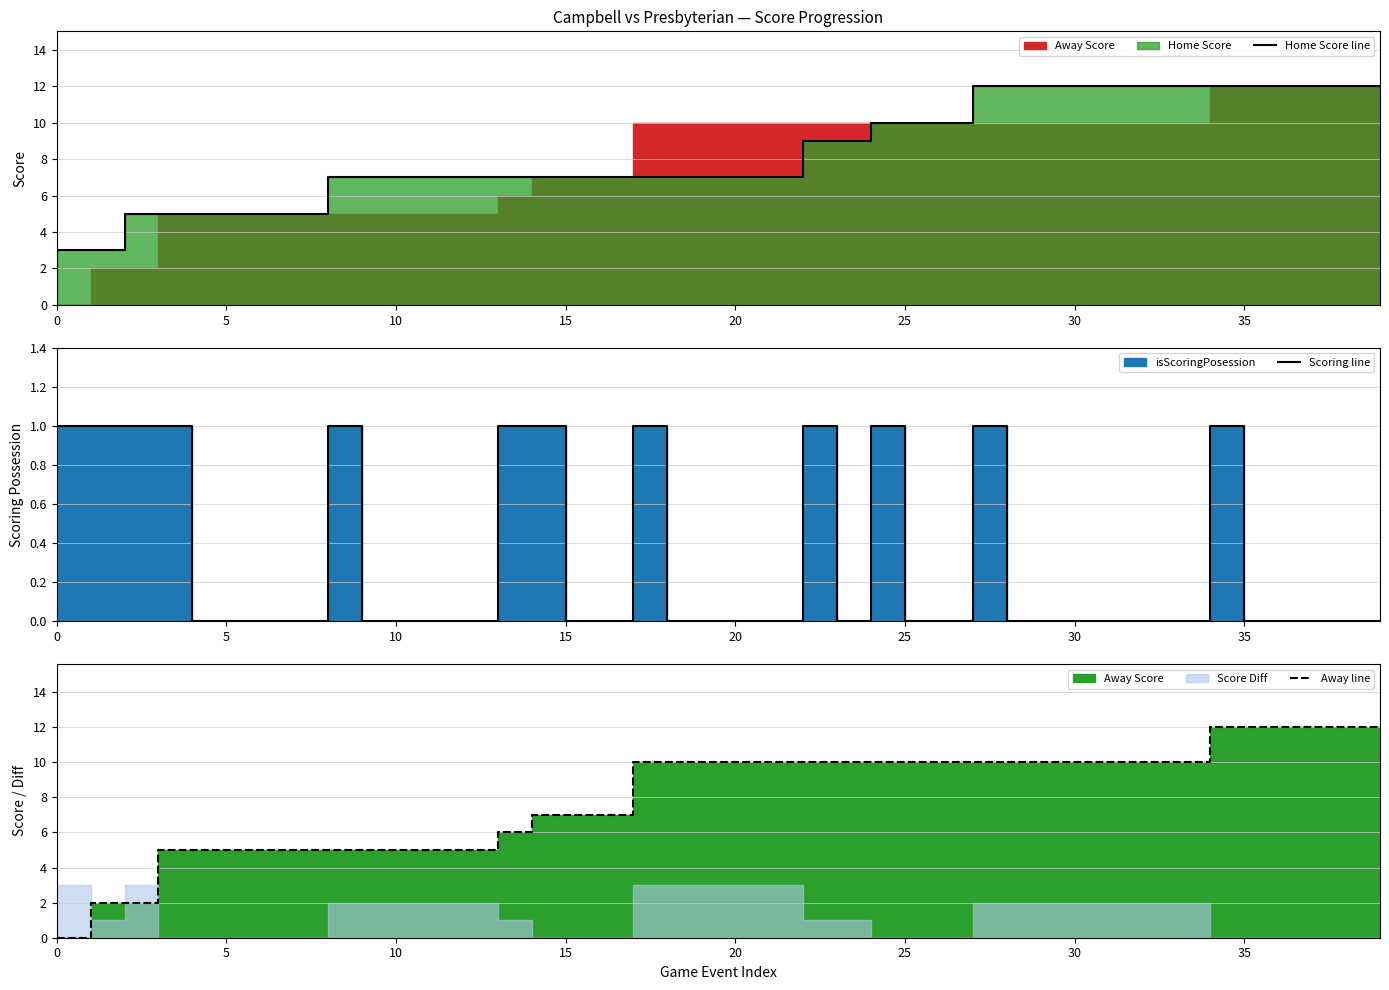

Between 30 and 15, which series saw the biggest shift?

Home Score line